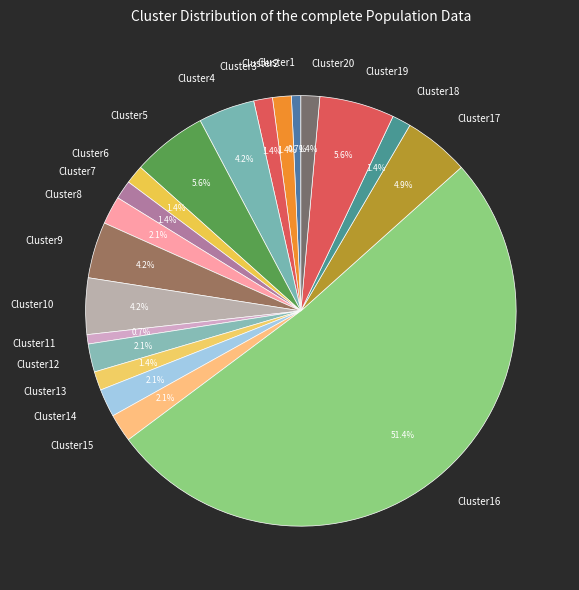

What is the ratio of the value at Cluster11 to the value at Cluster2?

0.5